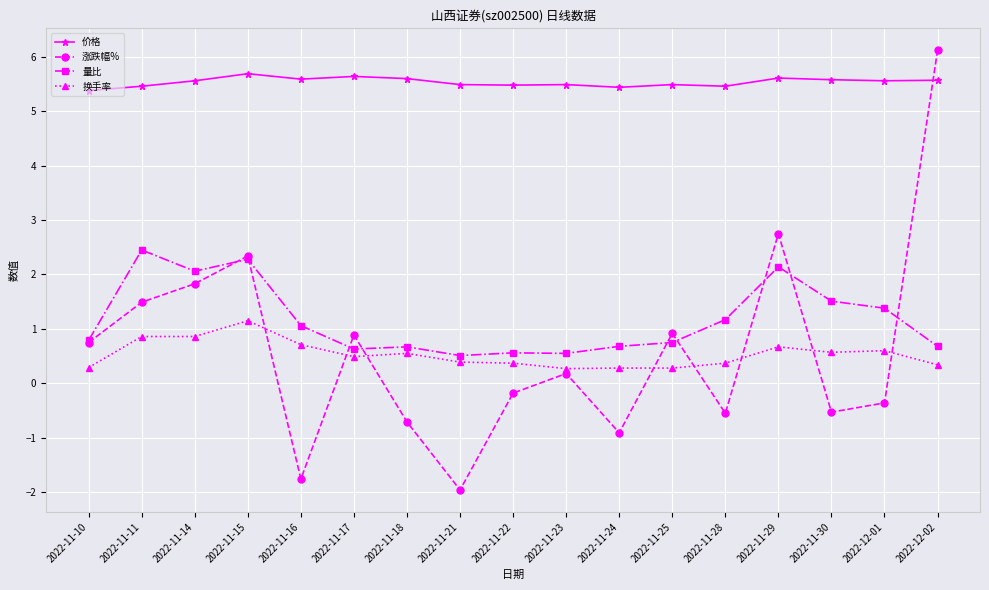

Read the 涨跌幅% value at 2022-12-01.

-0.4